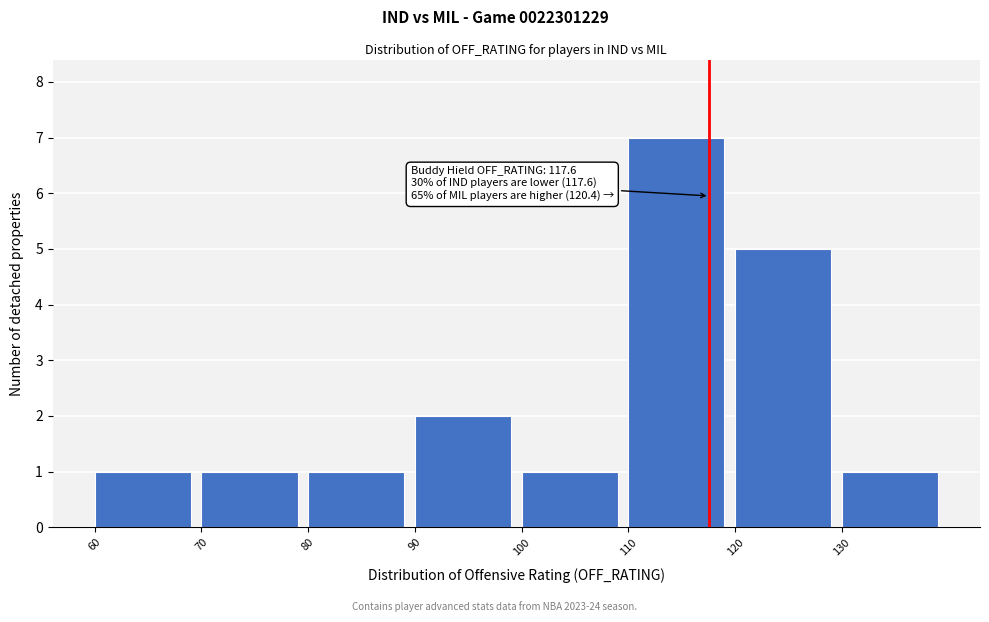

Which range on the x-axis has the tallest bar?

110 to 120